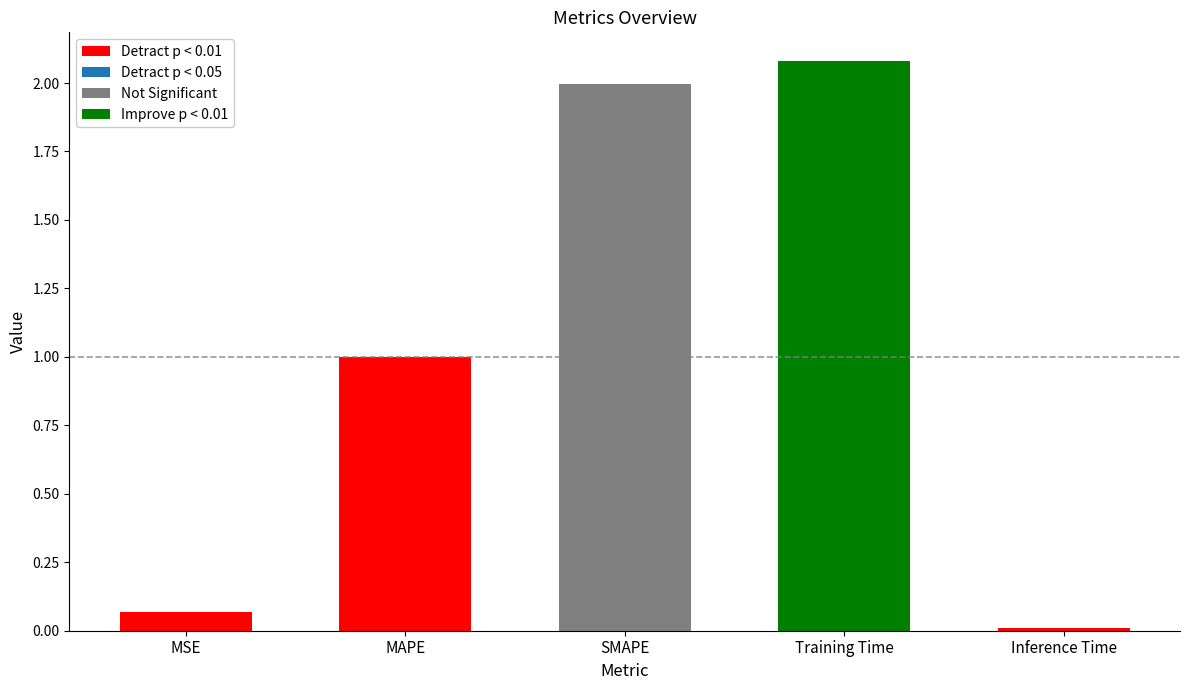

Which category has the highest value in the Detract p < 0.01 series?

MAPE